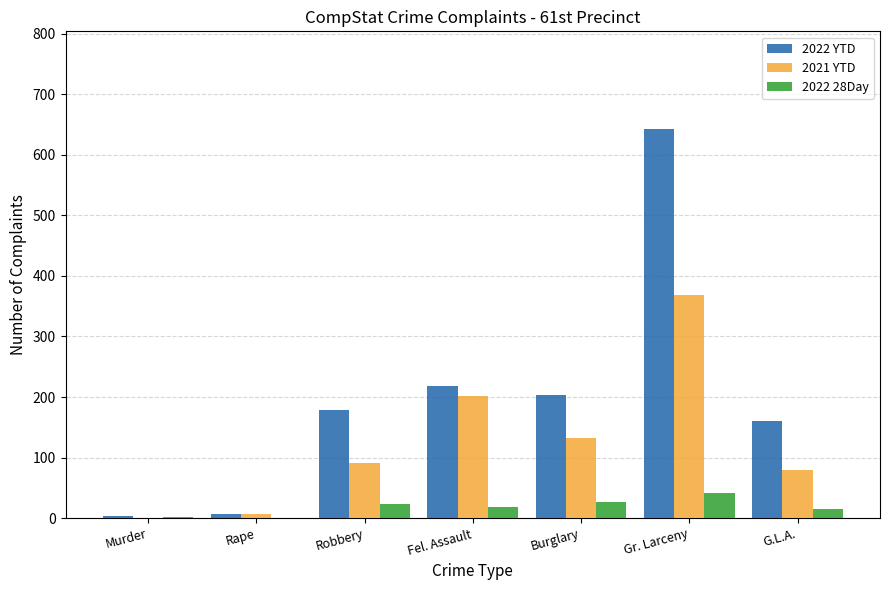

True or false: 2022 28Day has a value of 42 at Gr. Larceny.

True